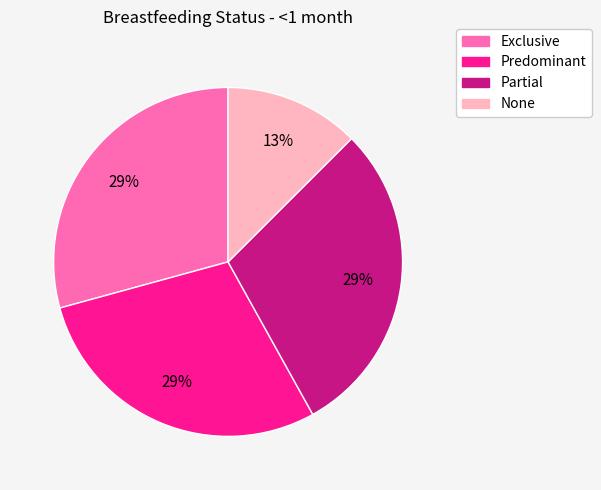

Is there any slice that represents more than half of the pie?

No